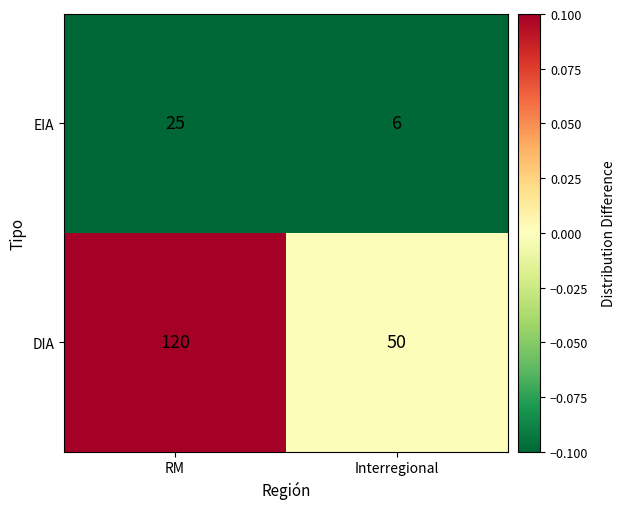

Which series has the largest total across all categories?

DIA